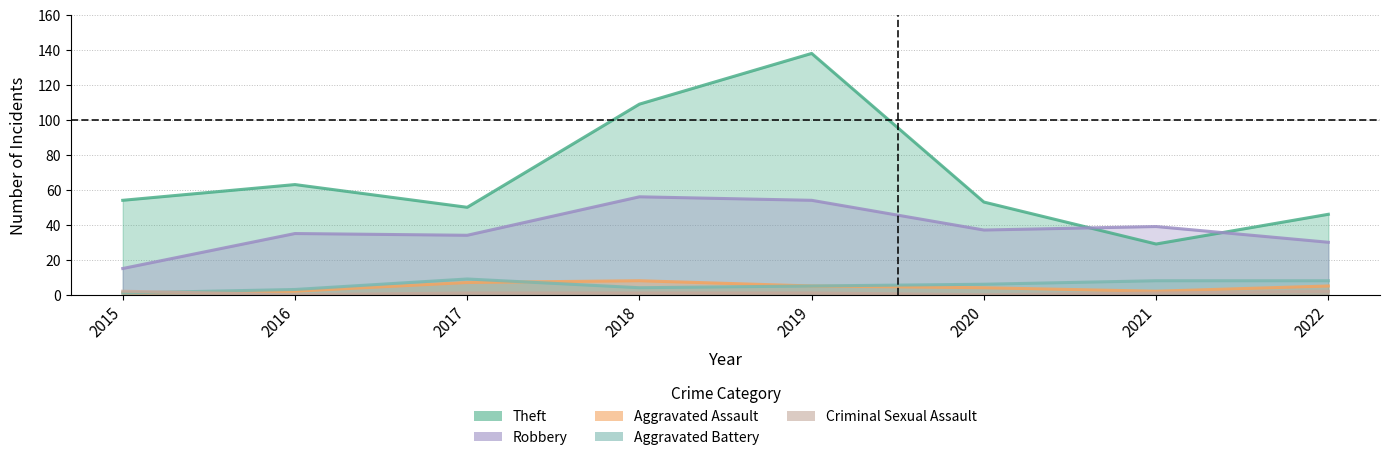

At which category is the sum across all series the highest?

2019